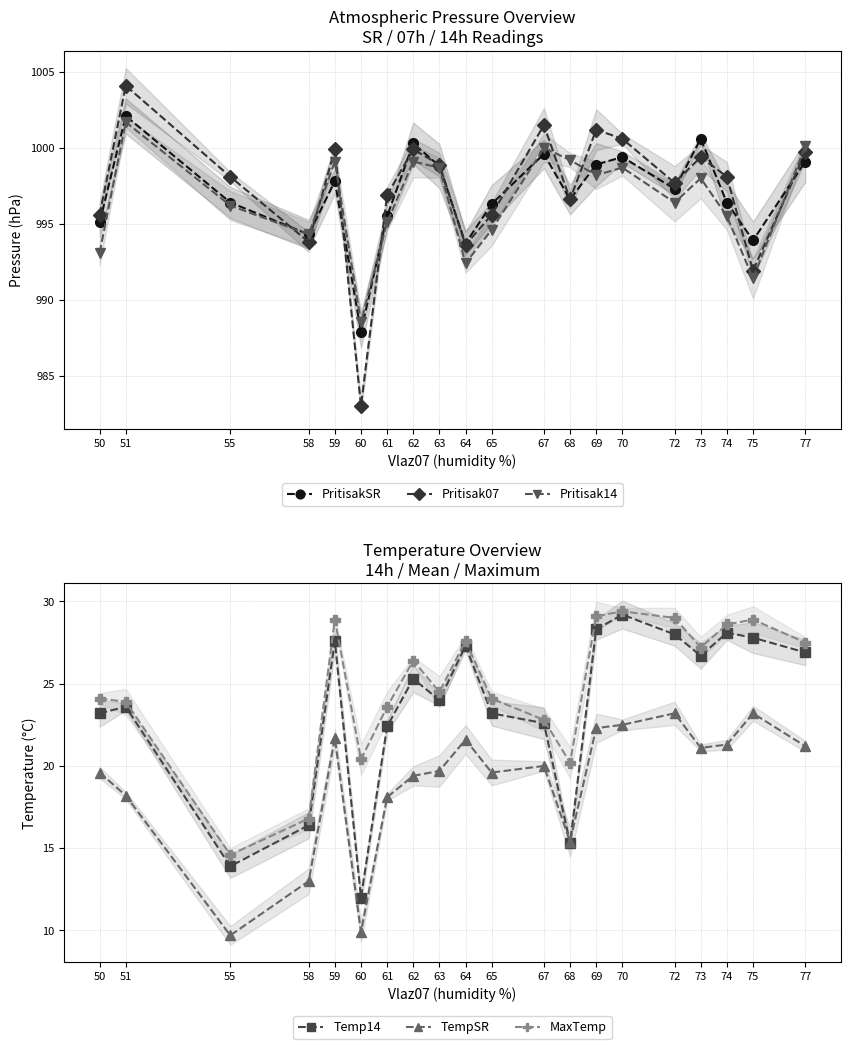

What is the maximum value for Pritisak07?

1004.1